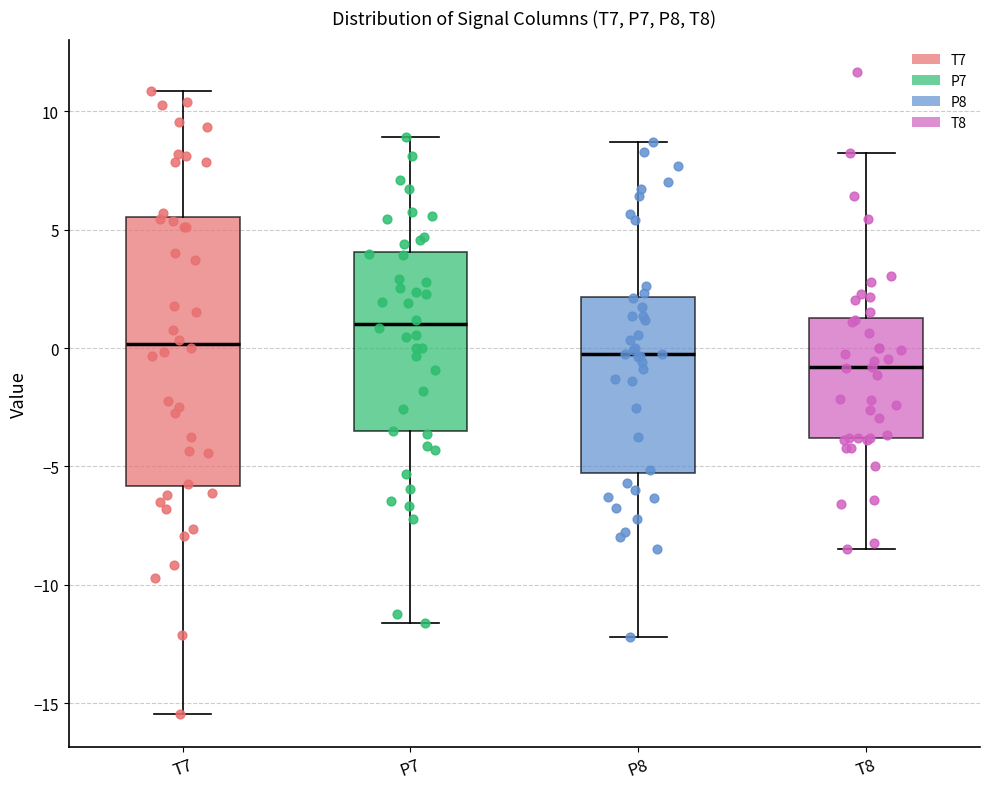

Which box's median line is the highest?

P7